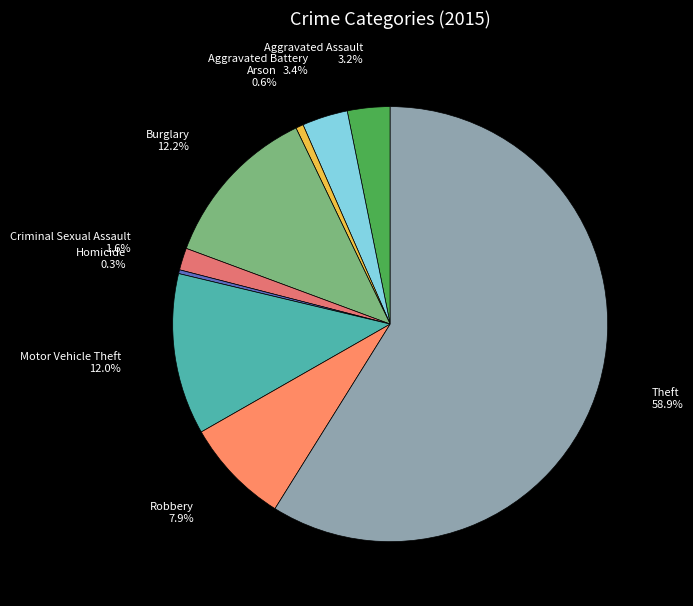

Which category has the biggest portion of the pie?

Theft